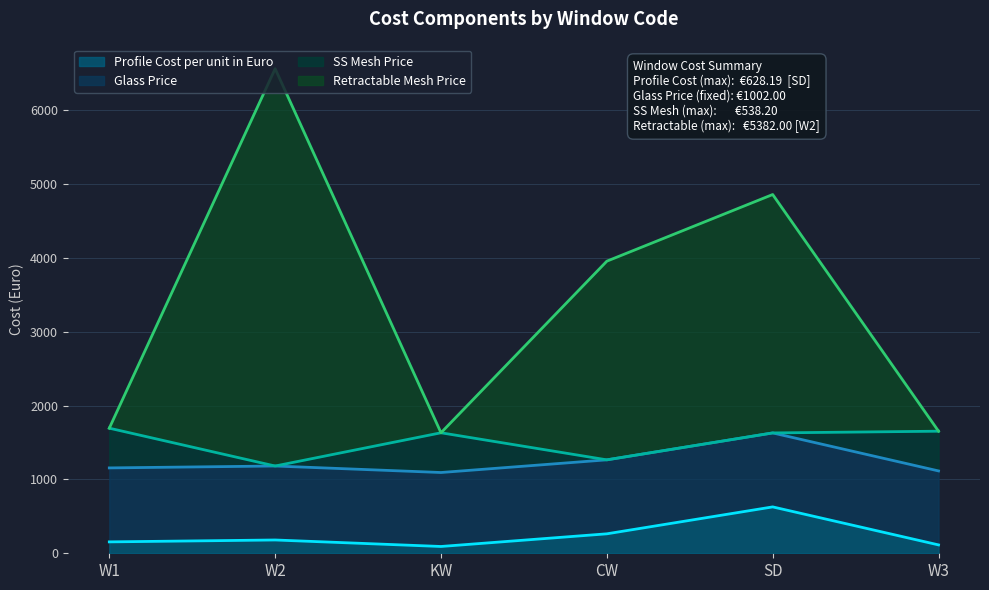

At how many categories does at least one series exceed 1527?

6